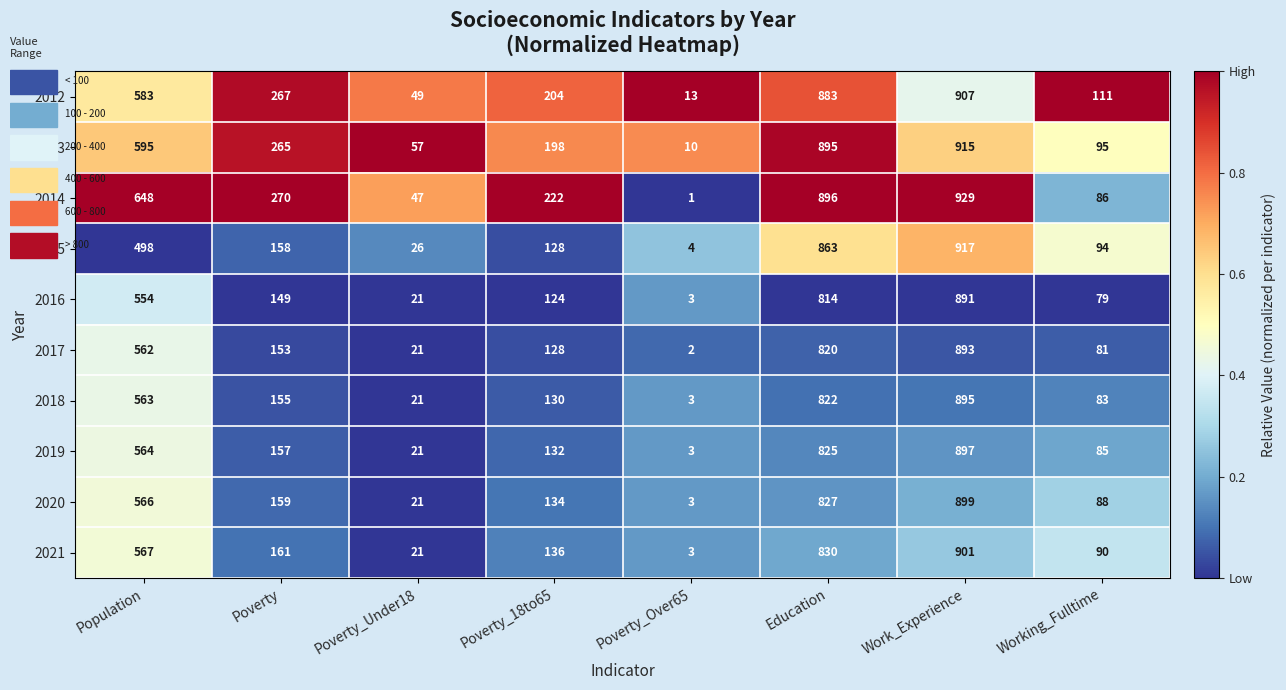

What is the total value across all series at Working_Fulltime?

892